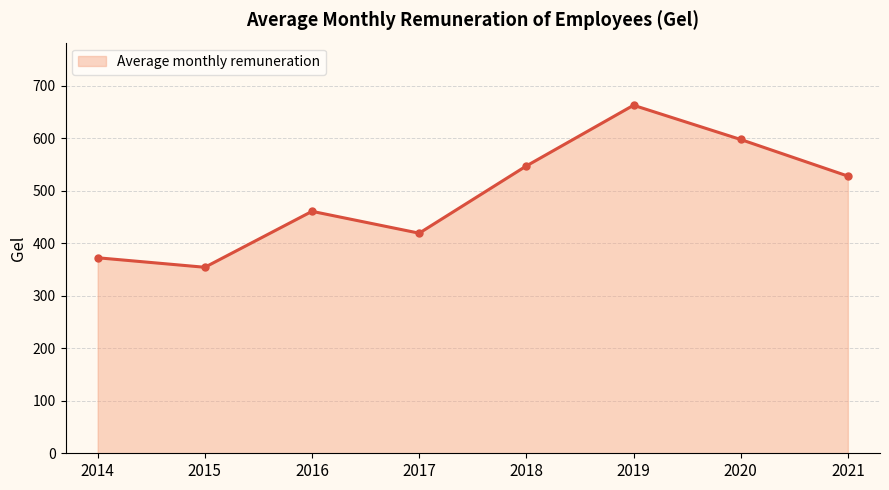

True or false: the data shows 844.4 at 2018.

False